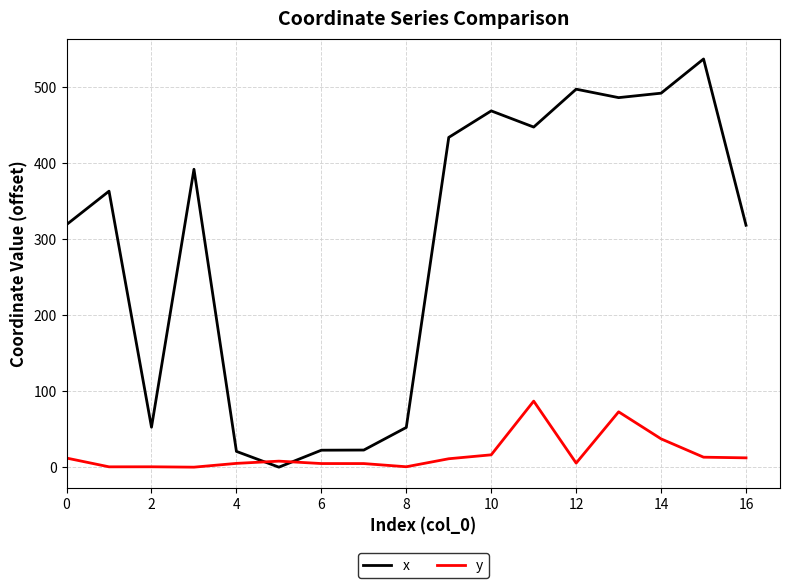

Which series has the largest total across all categories?

x